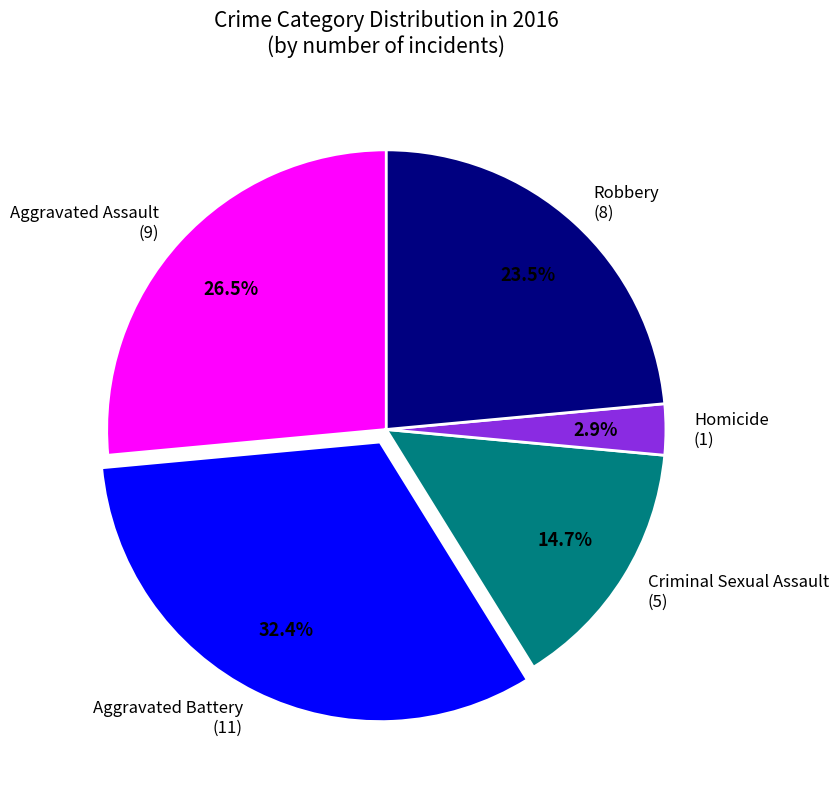

To the nearest percent, what percentage of the pie is Aggravated Battery?

32%